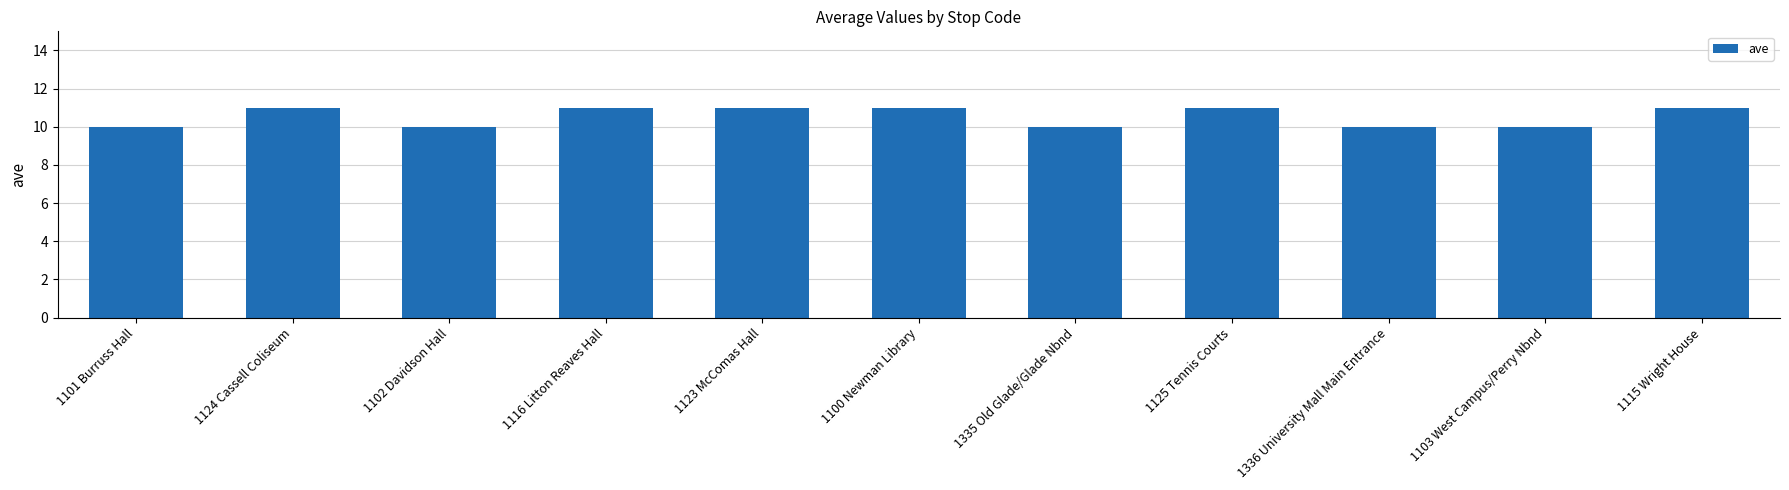

Approximately how many times larger is the value at 1100 Newman Library compared to 1336 University Mall Main Entrance?

1.1